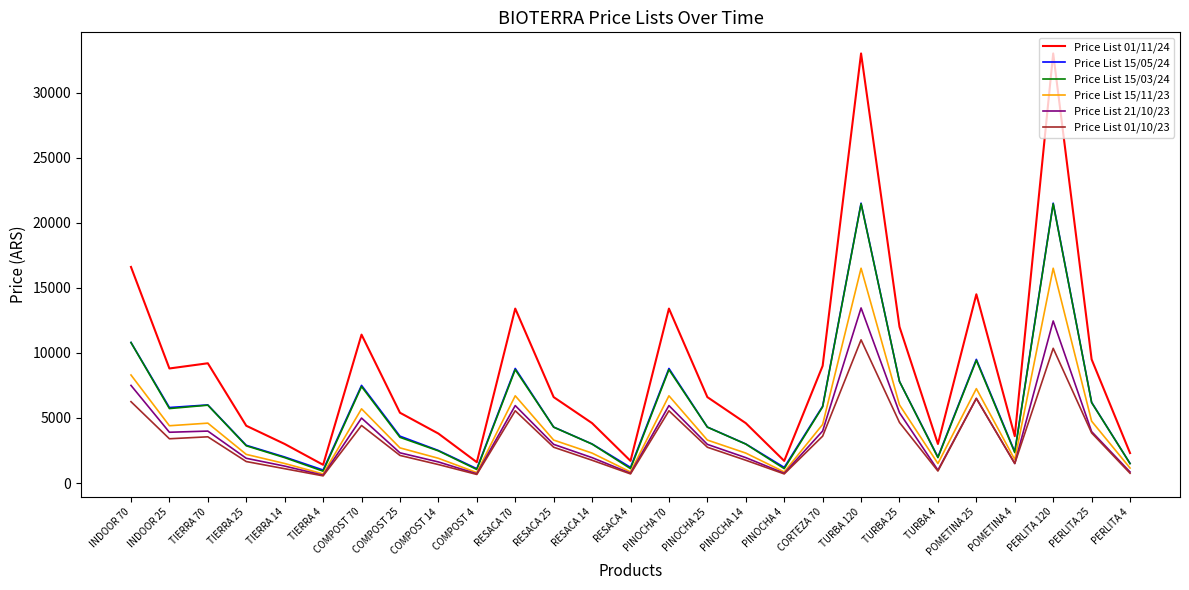

True or false: Price List 15/05/24 and Price List 15/11/23 cross at least once.

False